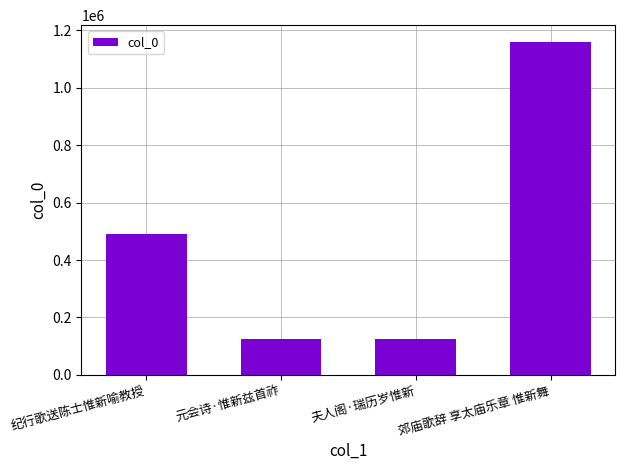

Which has a higher value, 纪行歌送陈士惟新喻教授 or 夫人阁·瑞历岁惟新?

纪行歌送陈士惟新喻教授